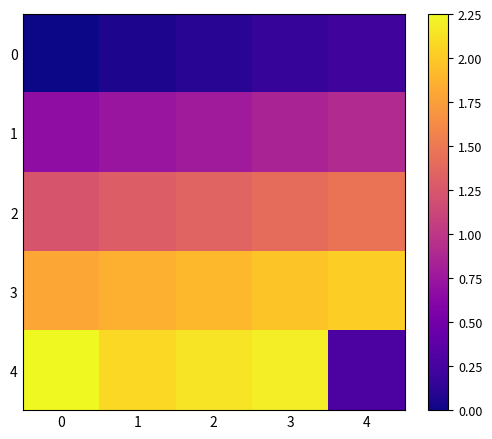

What is the spread (max minus min) of values at 0?

2.2